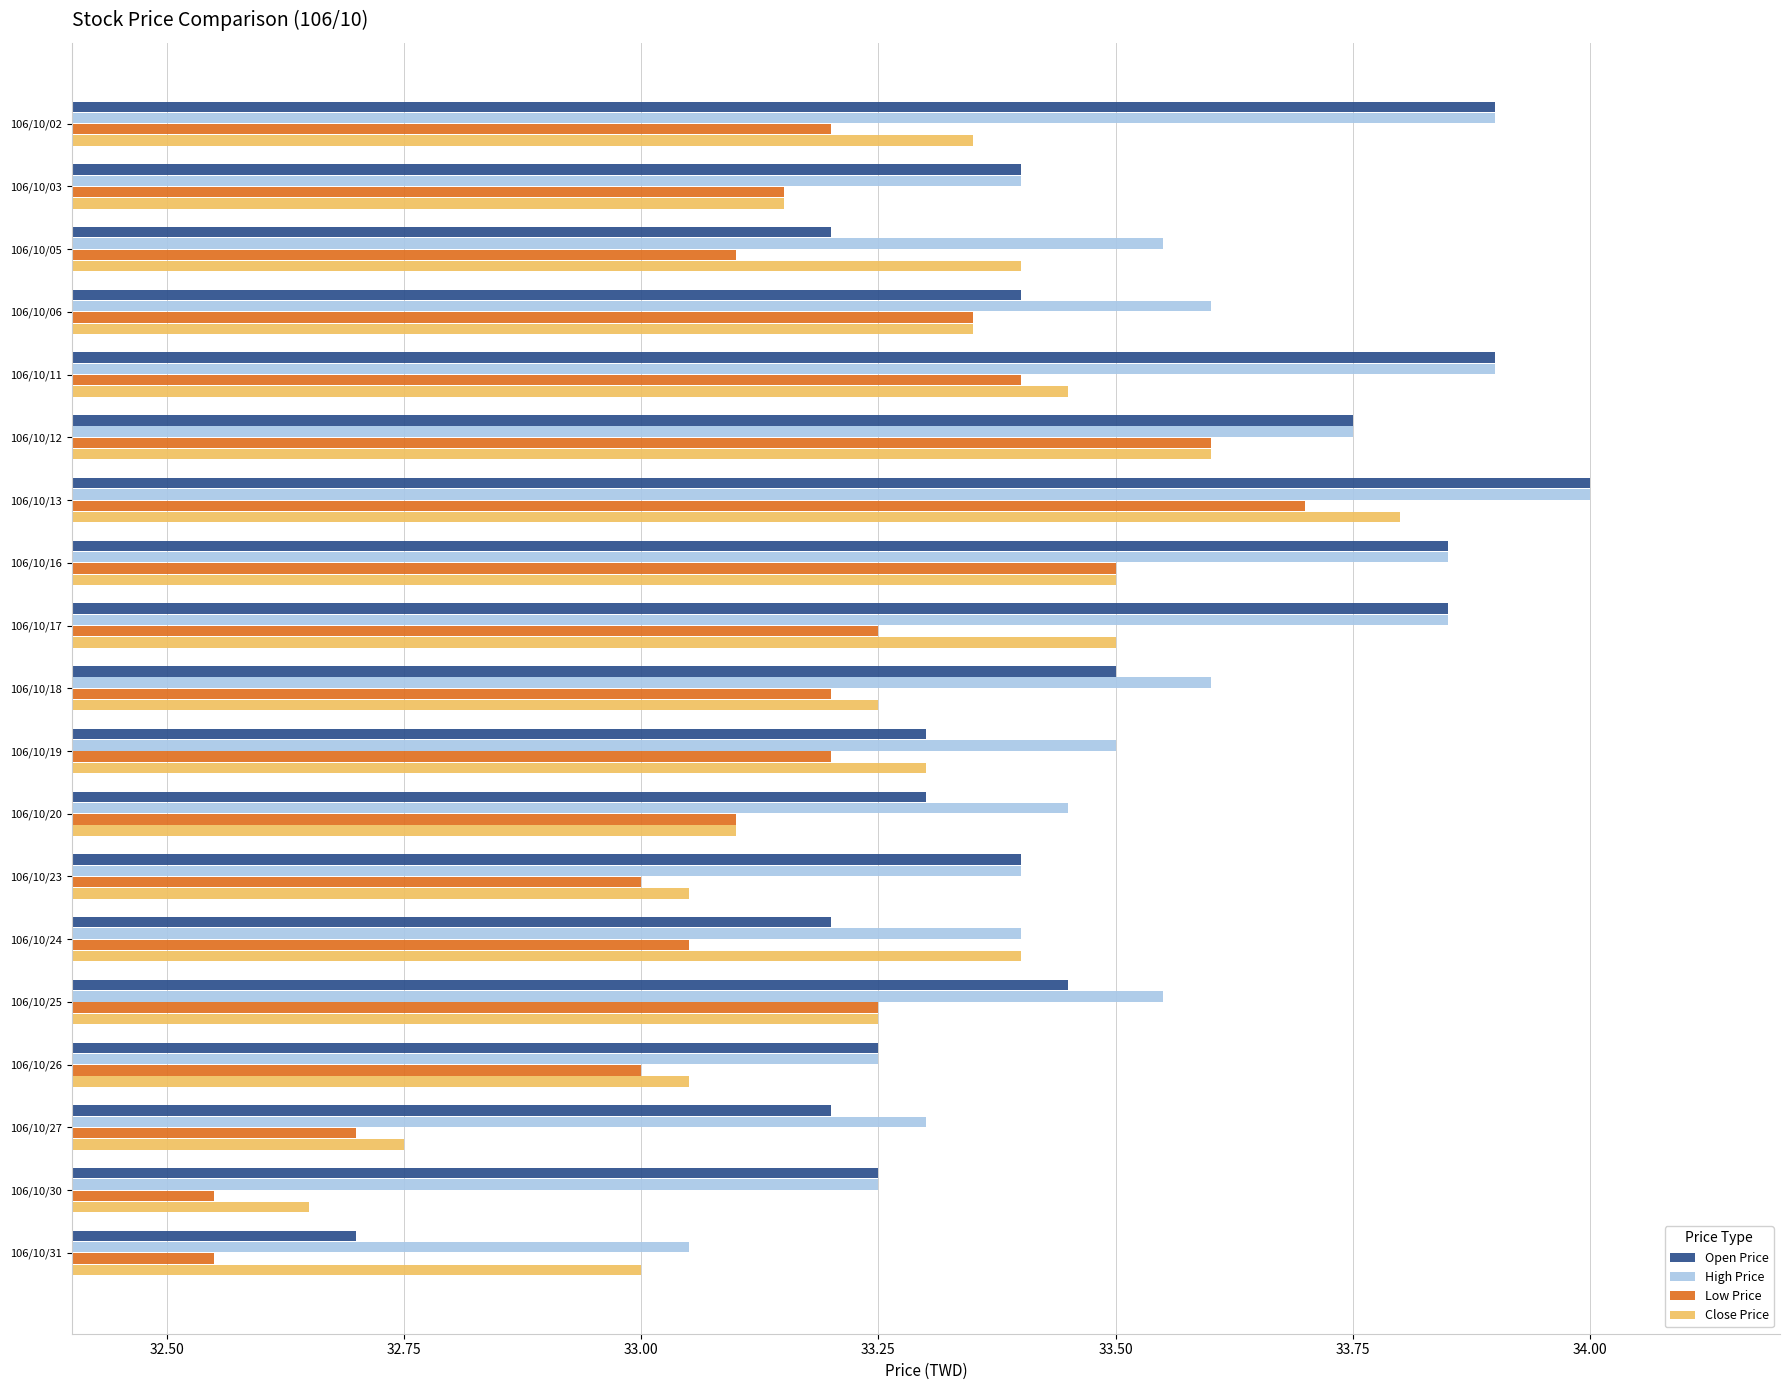

What is the sum of all Low Price values?

629.9